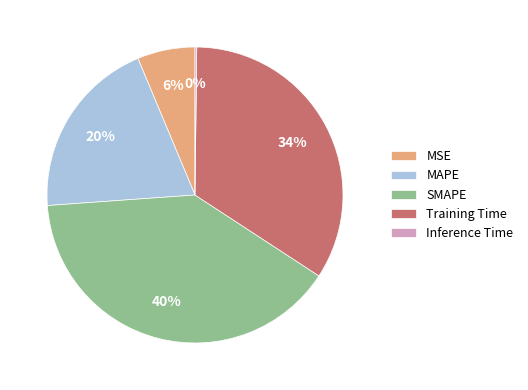

Do MAPE and Training Time together represent more than half of the pie?

Yes